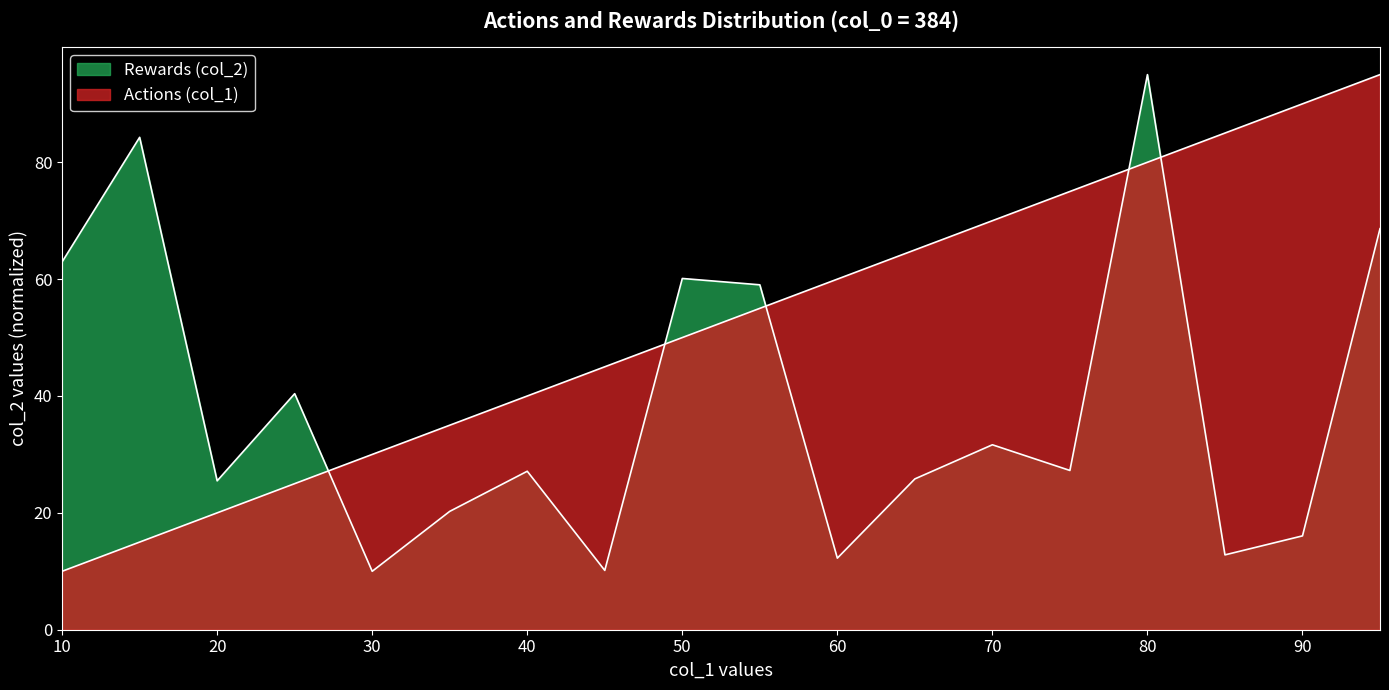

Reading left to right, transcribe all the data shown in this chart.

Actions (col_1): 10=10.0	15=15.0	20=20.0	25=25.0	30=30.0	35=35.0	40=40.0	45=45.0	50=50.0	55=55.0	60=60.0	65=65.0	70=70.0	75=75.0	80=80.0	85=85.0	90=90.0	95=95.0
Rewards (col_2): 10=63.0	15=84.3	20=25.5	25=40.4	30=10.0	35=20.3	40=27.1	45=10.2	50=60.1	55=59.0	60=12.3	65=25.8	70=31.7	75=27.3	80=95.0	85=12.8	90=16.1	95=68.6